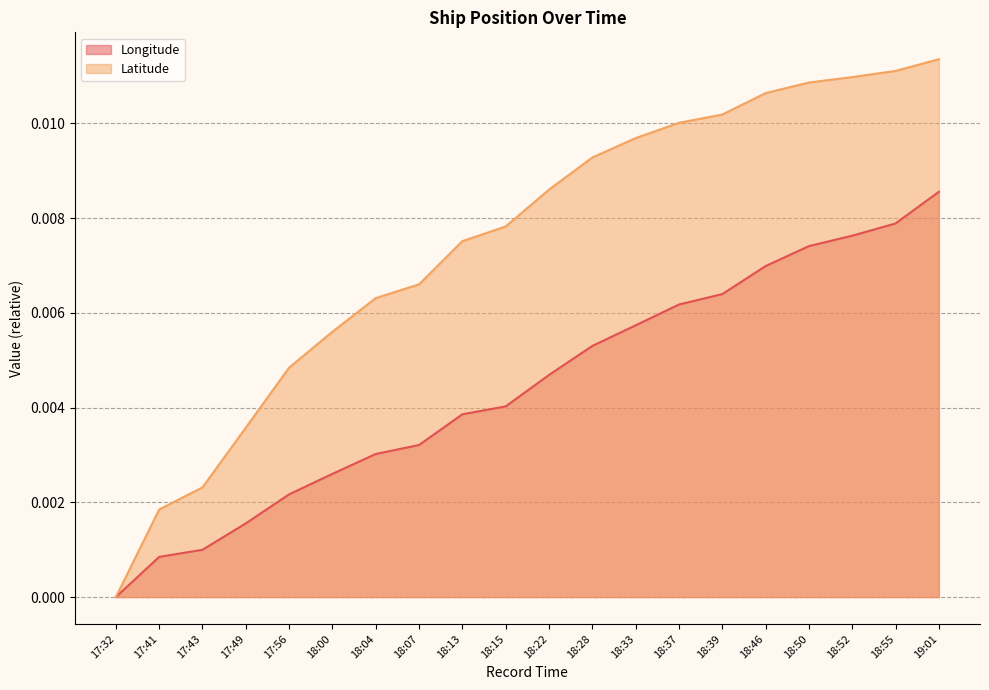

Does the chart display data point markers on the line(s)?

No